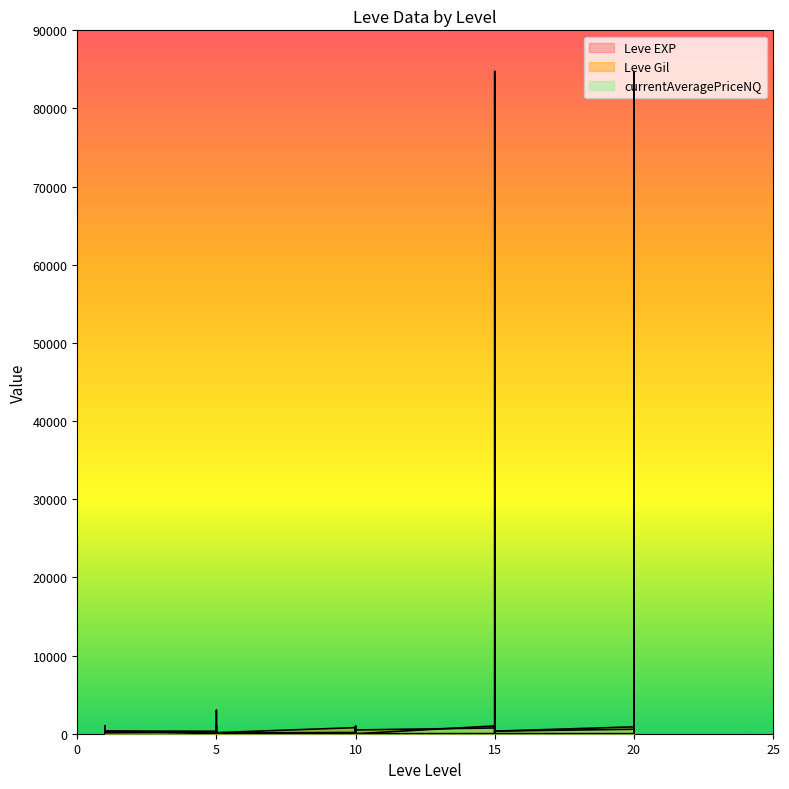

What is the sum of the Leve EXP values at 5 and 10?

15.0